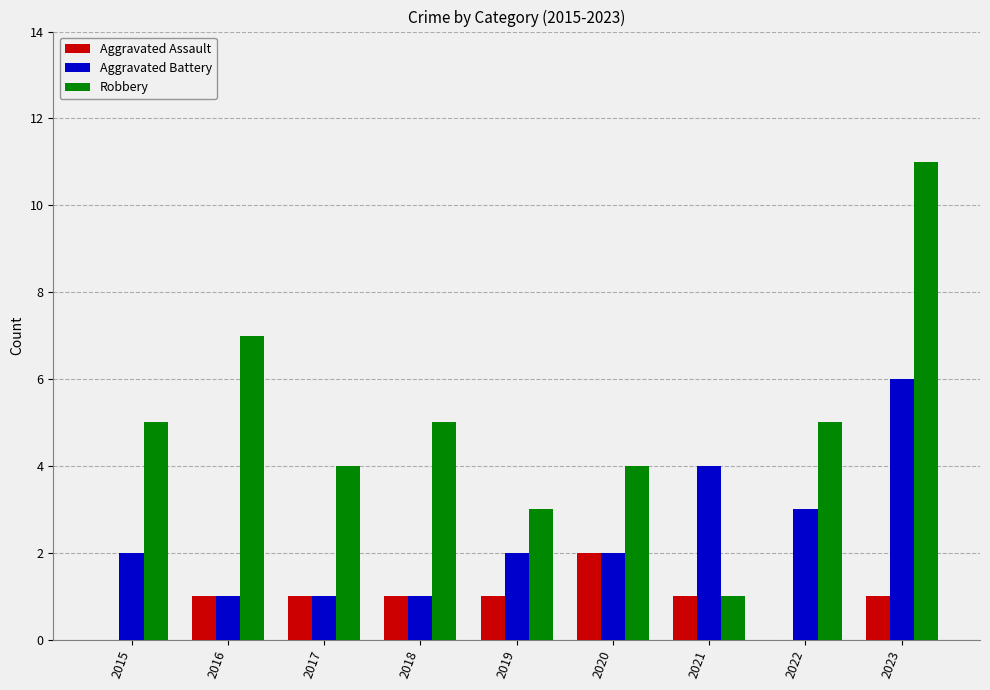

What is the approximate value of Robbery at 2017?

4